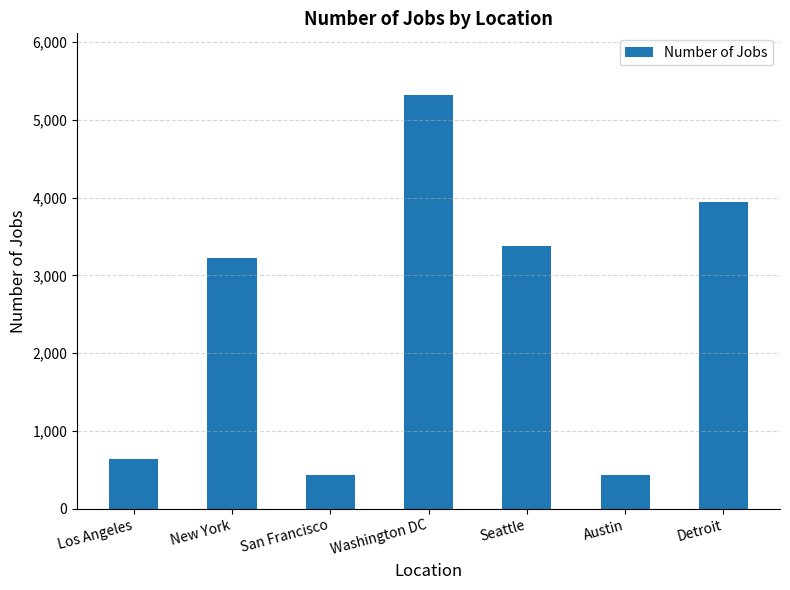

Read the value at Seattle.

3375